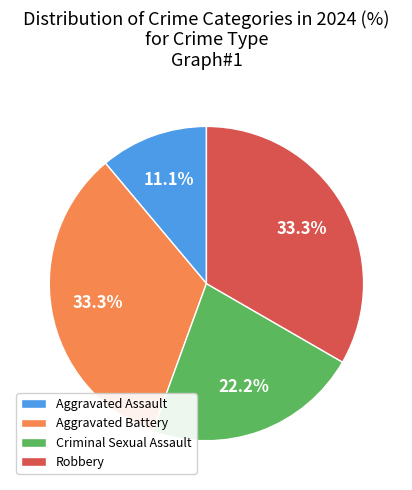

How many segments does this pie chart have?

4